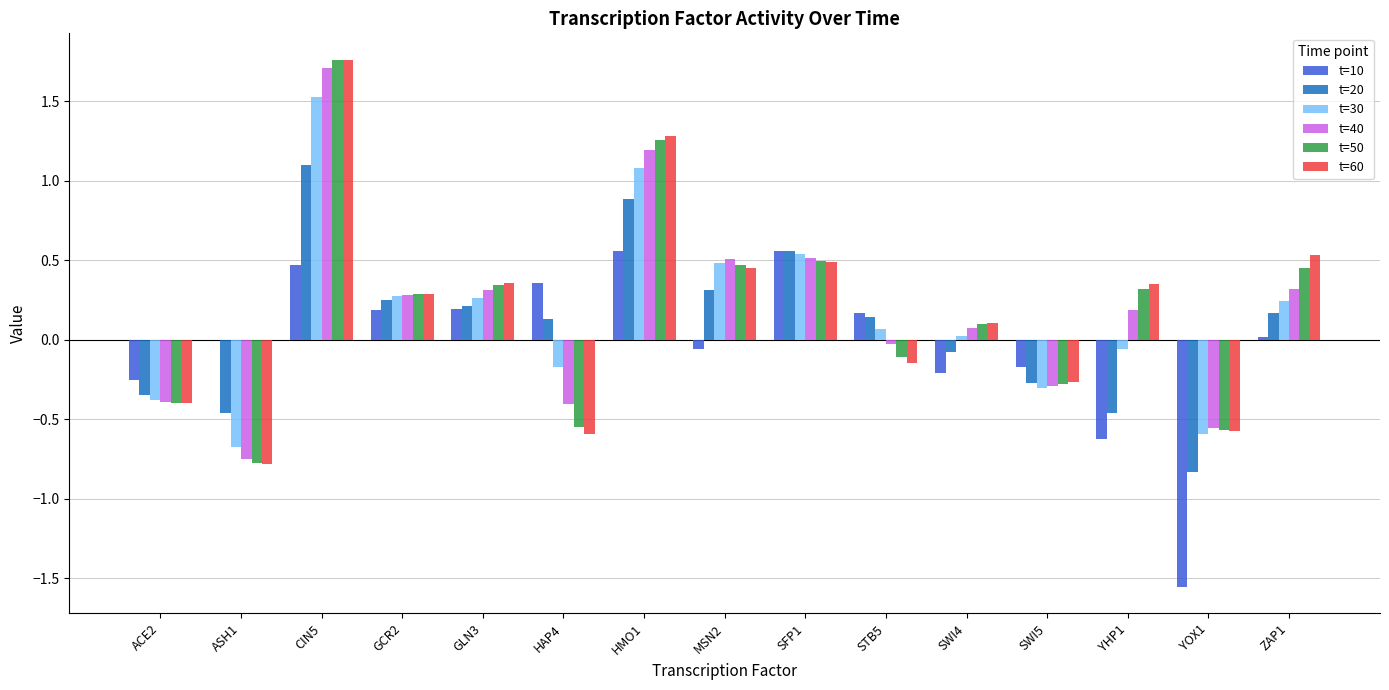

Are the bars grouped side by side (vs. stacked)?

Yes